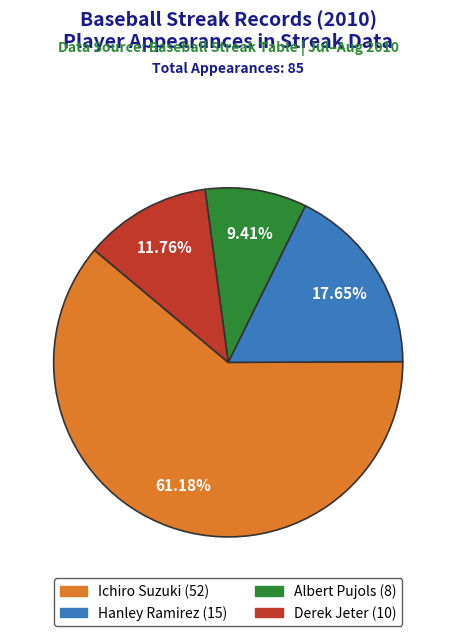

To the nearest percent, what percentage of the pie is Derek Jeter?

12%